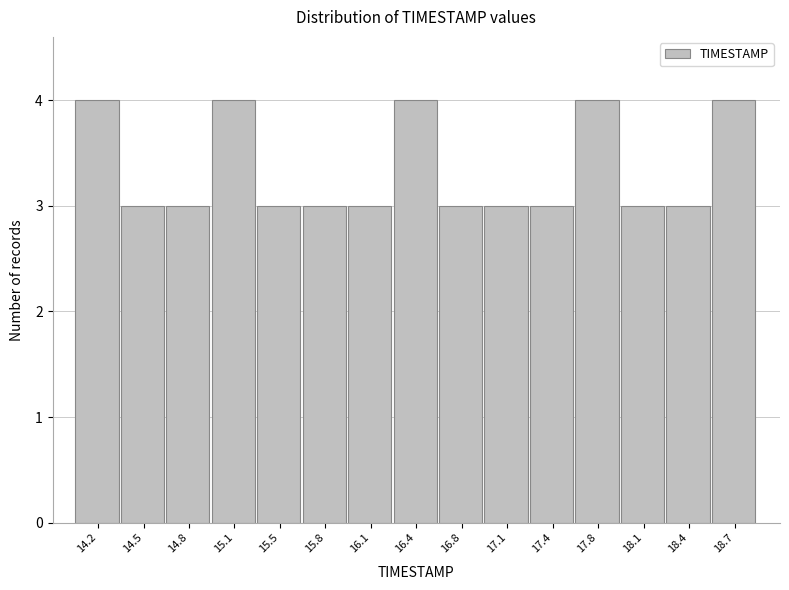

Reading left to right, list every bar in this chart as the range it spans on the x-axis followed by its height. Neither the bar edges nor the heights are printed on the chart, so give them approximately, as read against the axes.

14.00 to 14.35: 4
14.35 to 14.65: 3
14.65 to 15.00: 3
15.00 to 15.30: 4
15.30 to 15.65: 3
15.65 to 15.95: 3
15.95 to 16.30: 3
16.30 to 16.60: 4
16.60 to 16.95: 3
16.95 to 17.25: 3
17.25 to 17.60: 3
17.60 to 17.90: 4
17.90 to 18.25: 3
18.25 to 18.55: 3
18.55 to 18.90: 4